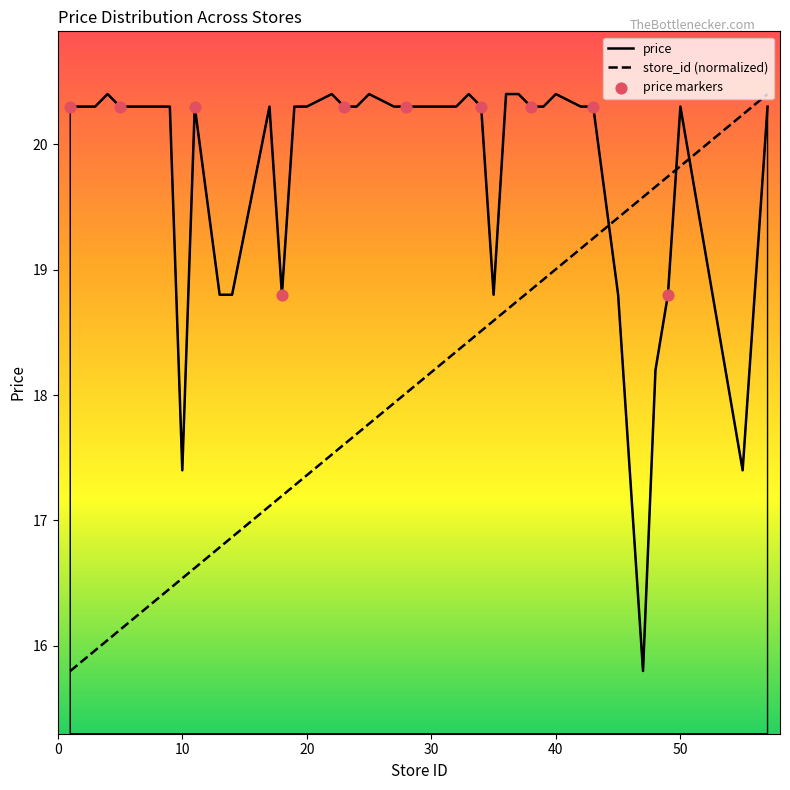

Which series has the largest Y range (max minus min)?

avg_price